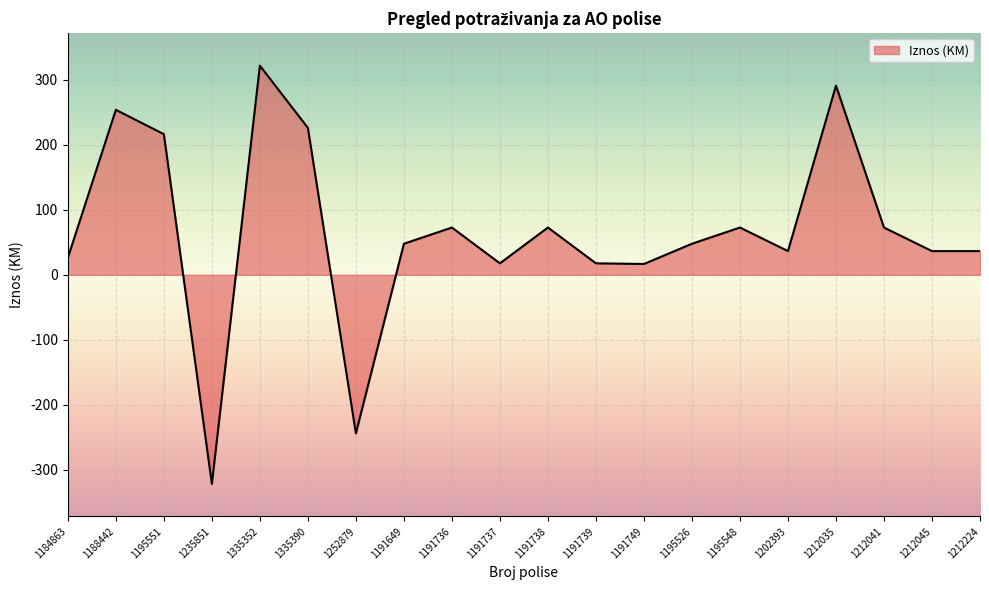

What is the maximum value shown in the chart?

321.6